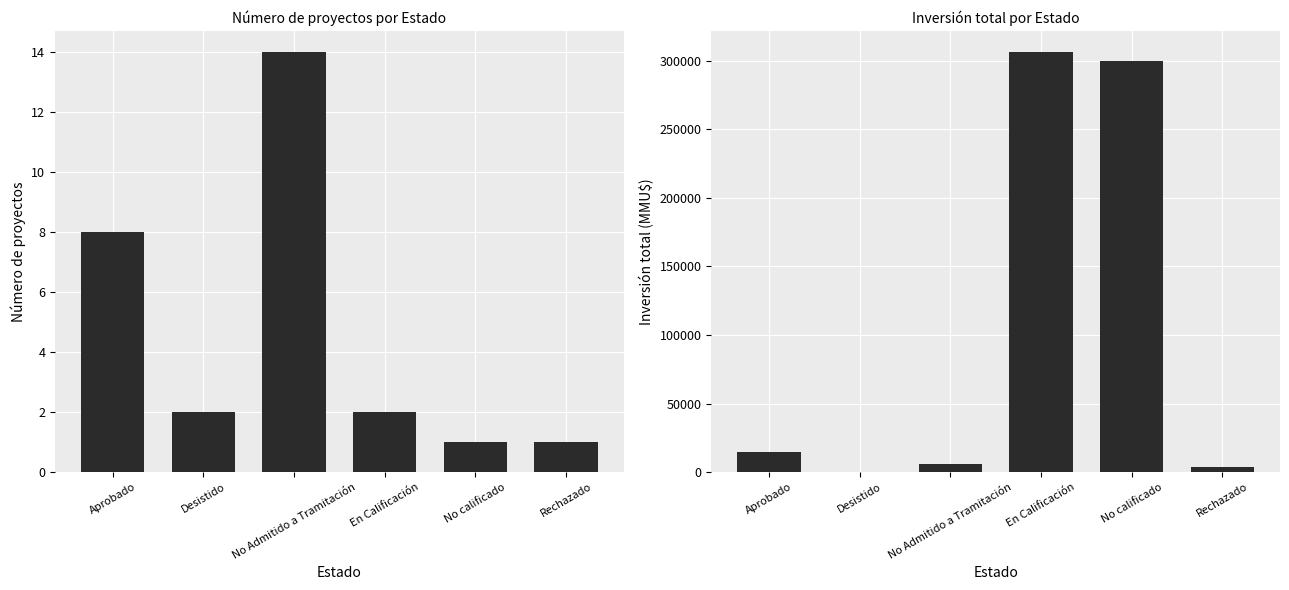

Where does the Count series first go above 2?

Aprobado